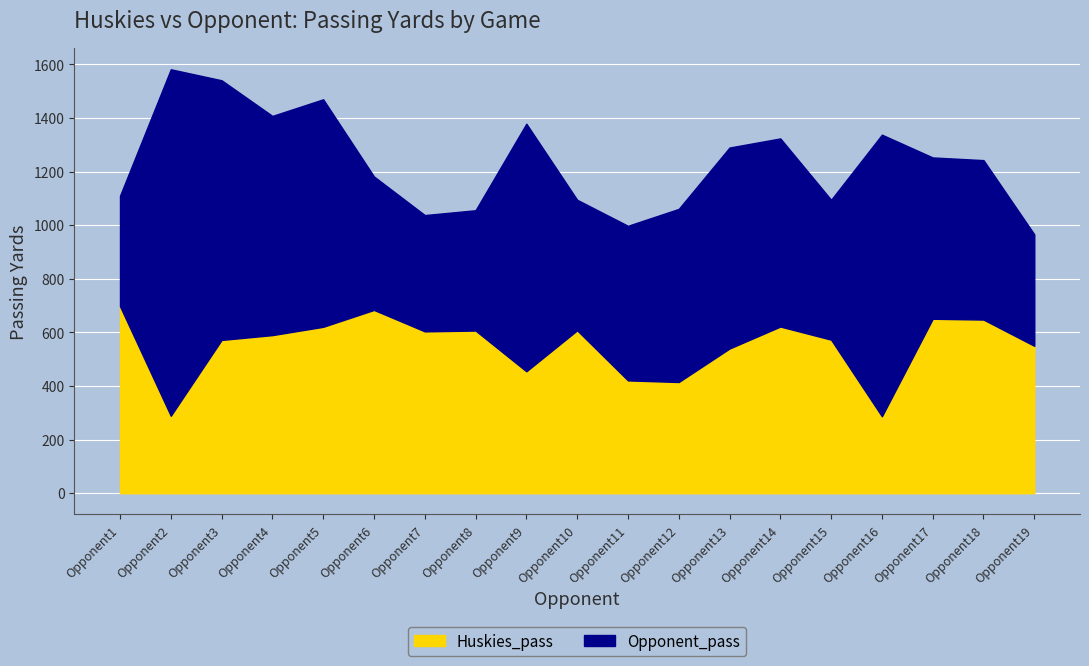

Is it true that Huskies_pass equals 965 at Opponent19?

False